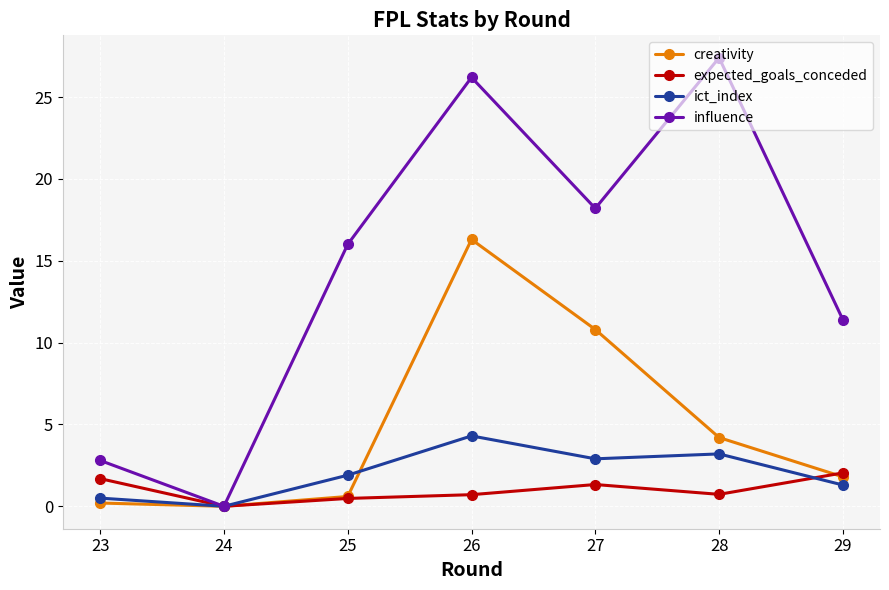

Which category has the highest value across all series?

28